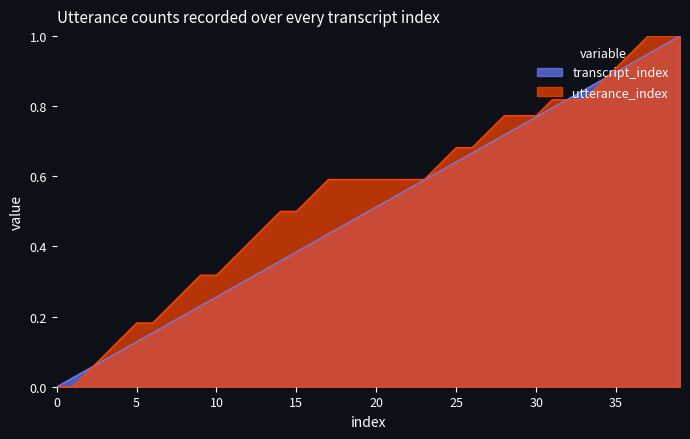

Reading right to left, transcribe all the data shown in this chart.

transcript_index: 1.0	1.0	0.9	0.9	0.9	0.9	0.8	0.8	0.8	0.8	0.7	0.7	0.7	0.7	0.6	0.6	0.6	0.6	0.5	0.5	0.5	0.5	0.4	0.4	0.4	0.4	0.3	0.3	0.3	0.3	0.2	0.2	0.2	0.2	0.1	0.1	0.1	0.1	0.0	0.0
utterance_index: 1.0	1.0	1.0	1.0	0.9	0.9	0.8	0.8	0.8	0.8	0.8	0.8	0.7	0.7	0.7	0.6	0.6	0.6	0.6	0.6	0.6	0.6	0.6	0.5	0.5	0.5	0.5	0.4	0.4	0.3	0.3	0.3	0.2	0.2	0.2	0.1	0.1	0.0	0.0	0.0